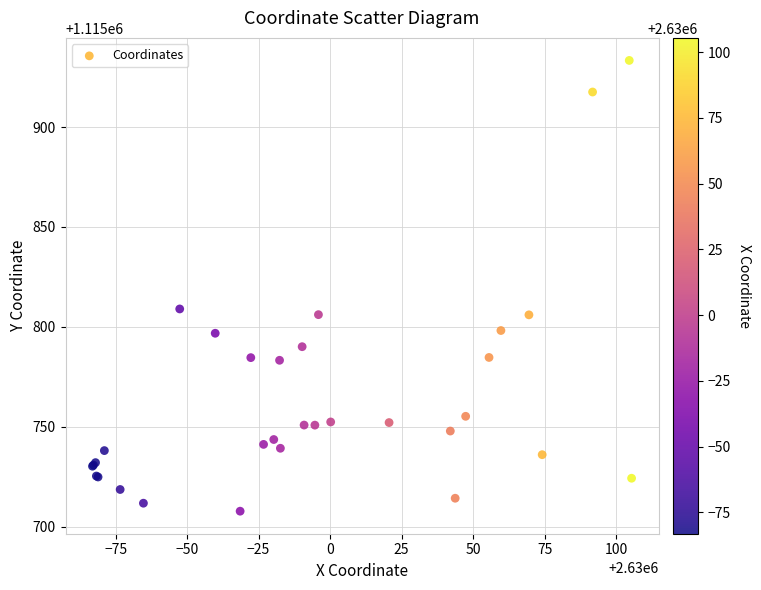

What Y value in the scatter plot is closest to 1115820?

1115808.9